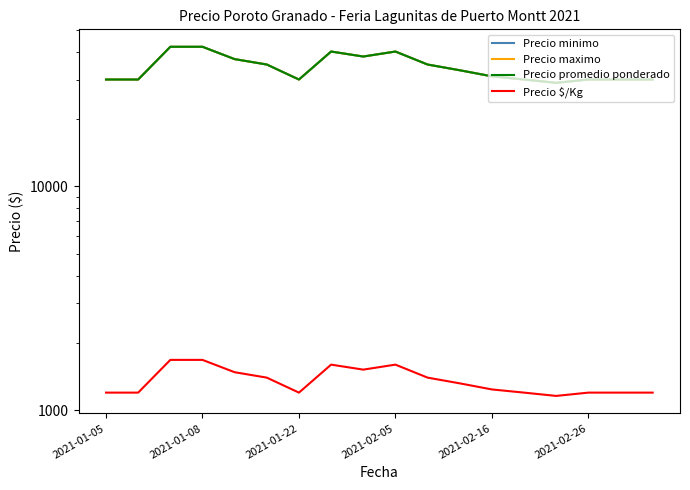

What position from the left is 2021-02-16?

13